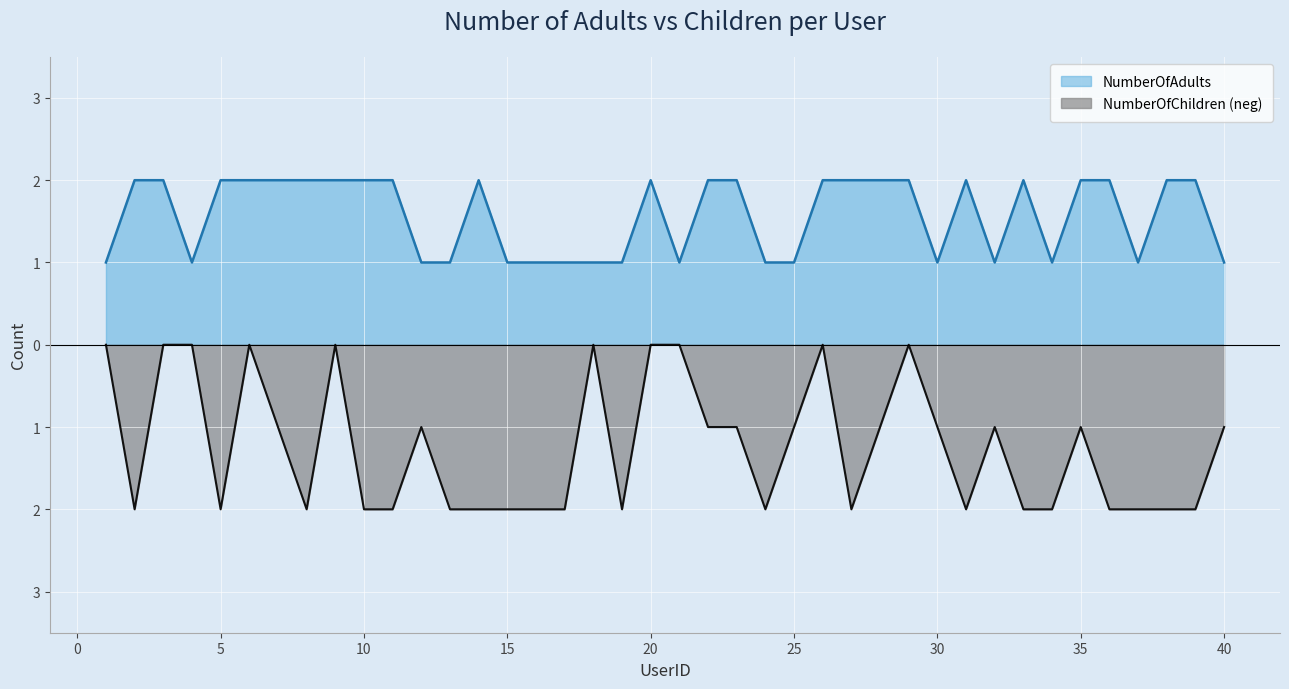

What is the value of the NumberOfAdults point at the 31st from the left?

2